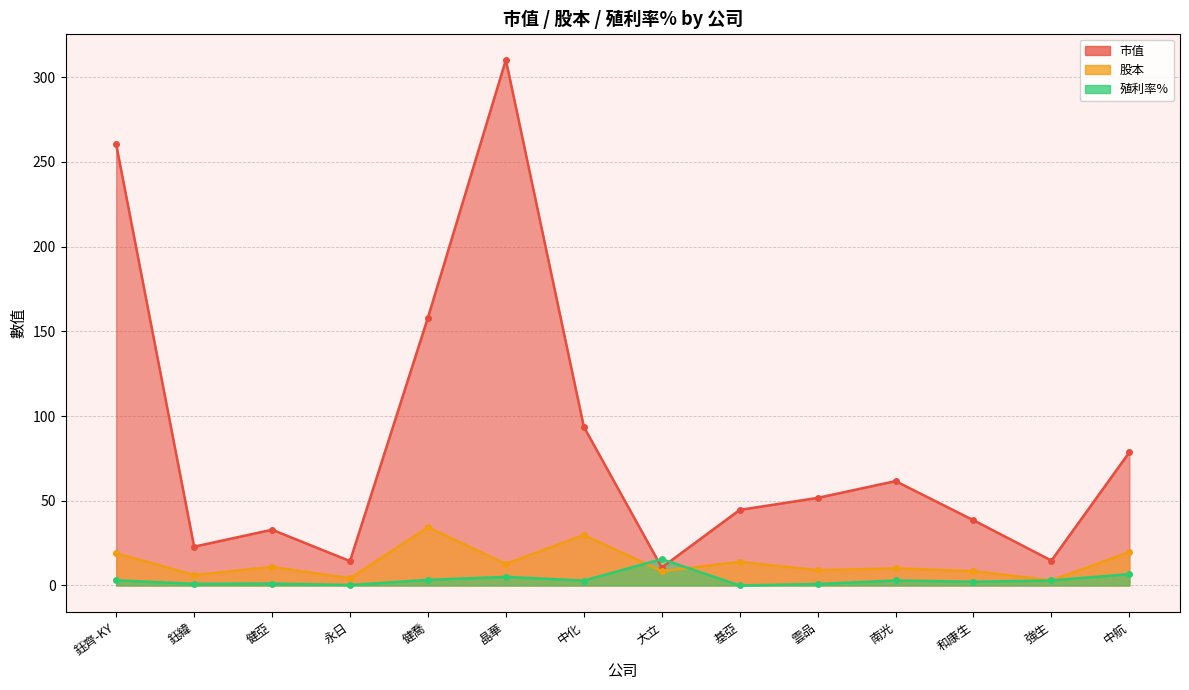

True or false: 殖利率% and 股本 cross at least once.

True